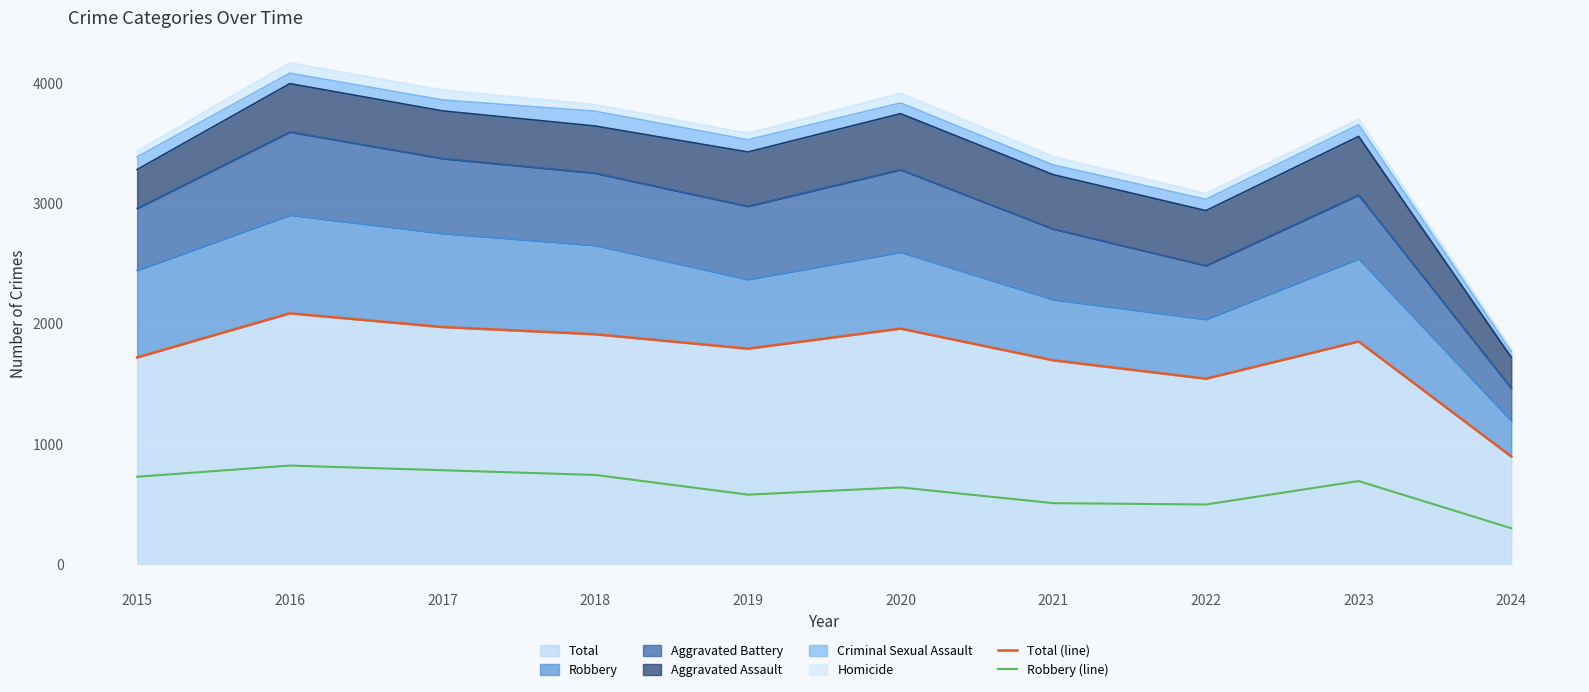

What is the sum of the Total (line) values at 2021 and 2020?

3654